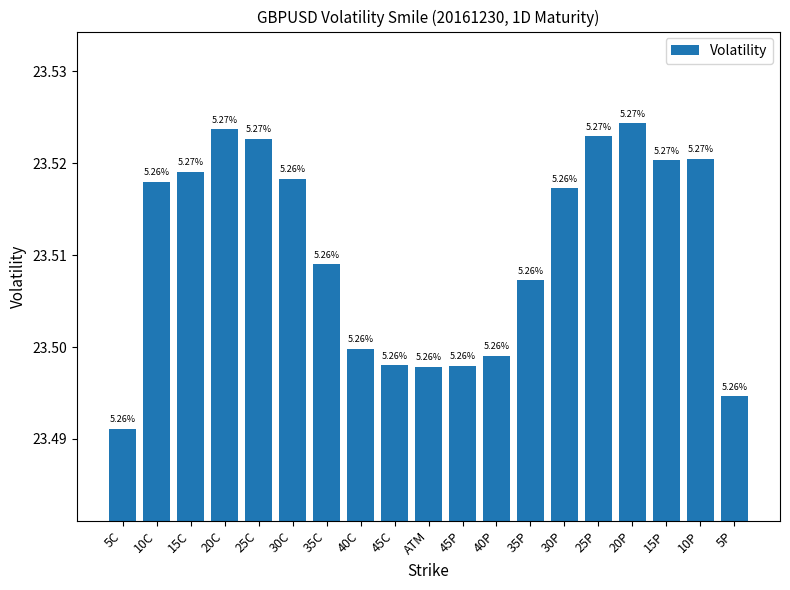

Reading right to left, transcribe all the data shown in this chart.

5P=23.5	10P=23.5	15P=23.5	20P=23.5	25P=23.5	30P=23.5	35P=23.5	40P=23.5	45P=23.5	ATM=23.5	45C=23.5	40C=23.5	35C=23.5	30C=23.5	25C=23.5	20C=23.5	15C=23.5	10C=23.5	5C=23.5